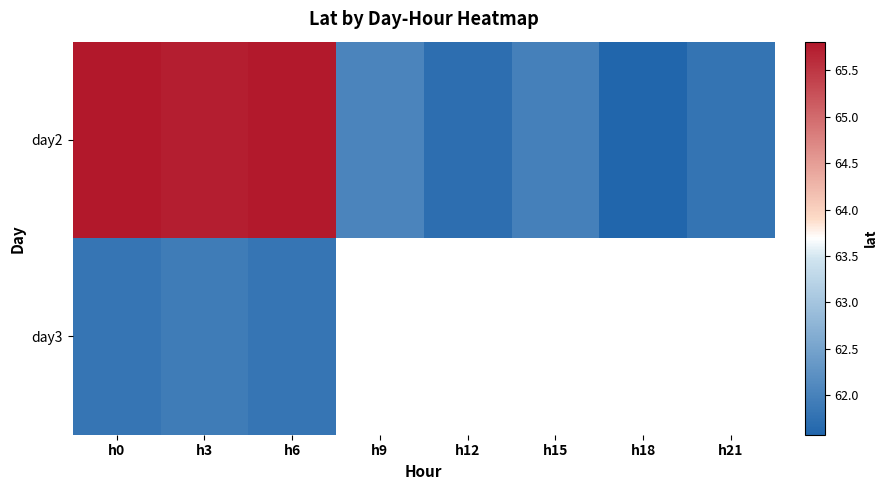

Which series changed the most between h3 and h18?

day2